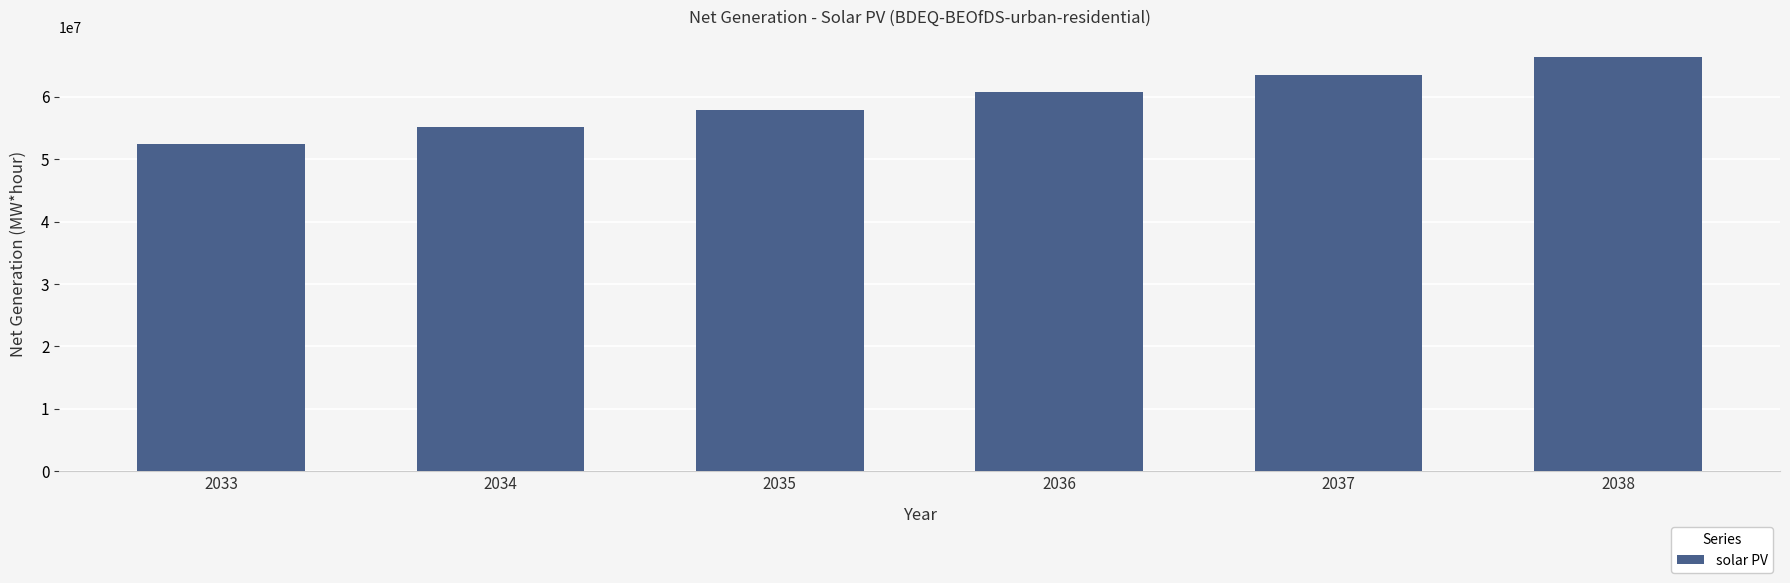

What is the value of the 1st bar from the left?

52477610.8